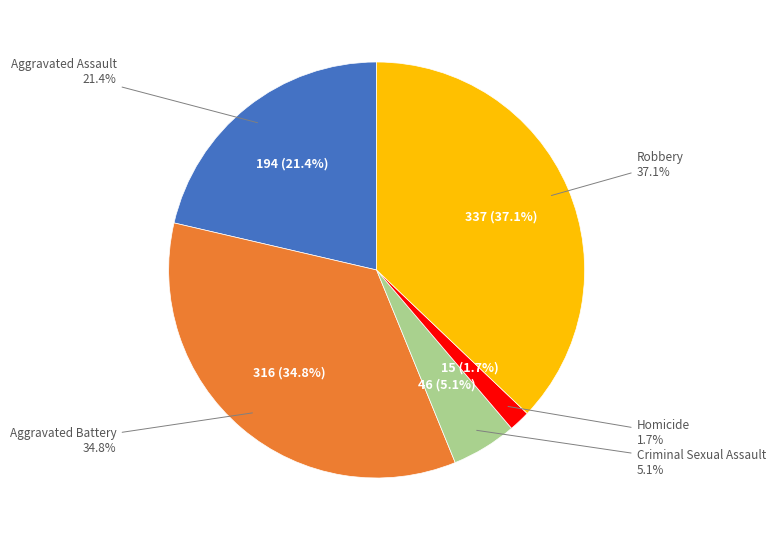

True or false: Aggravated Assault accounts for 21% of the total.

True